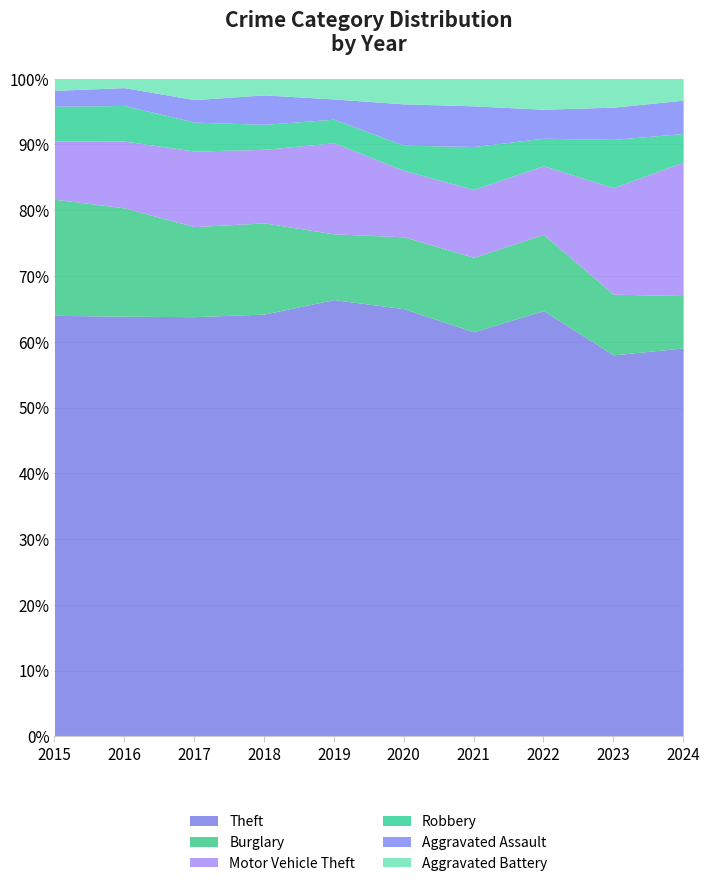

True or false: Robbery and Theft cross at least once.

False